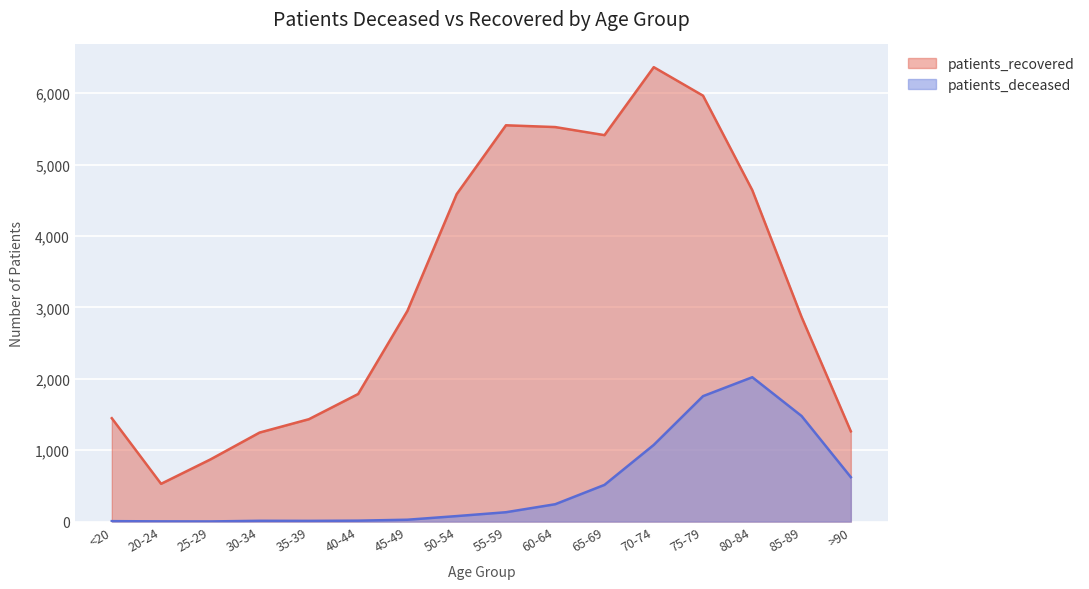

At which label does patients_deceased reach its minimum?

25-29